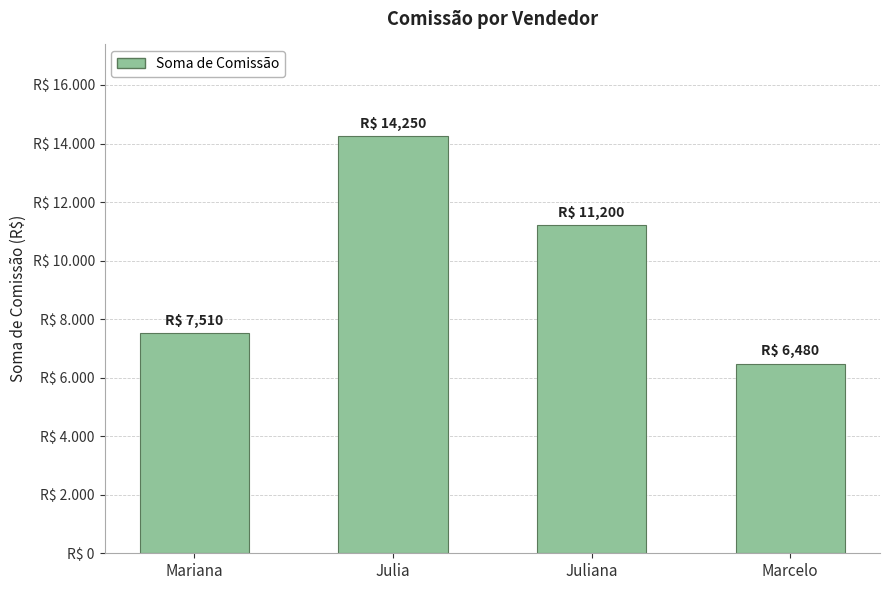

Does the chart contain any negative values?

No